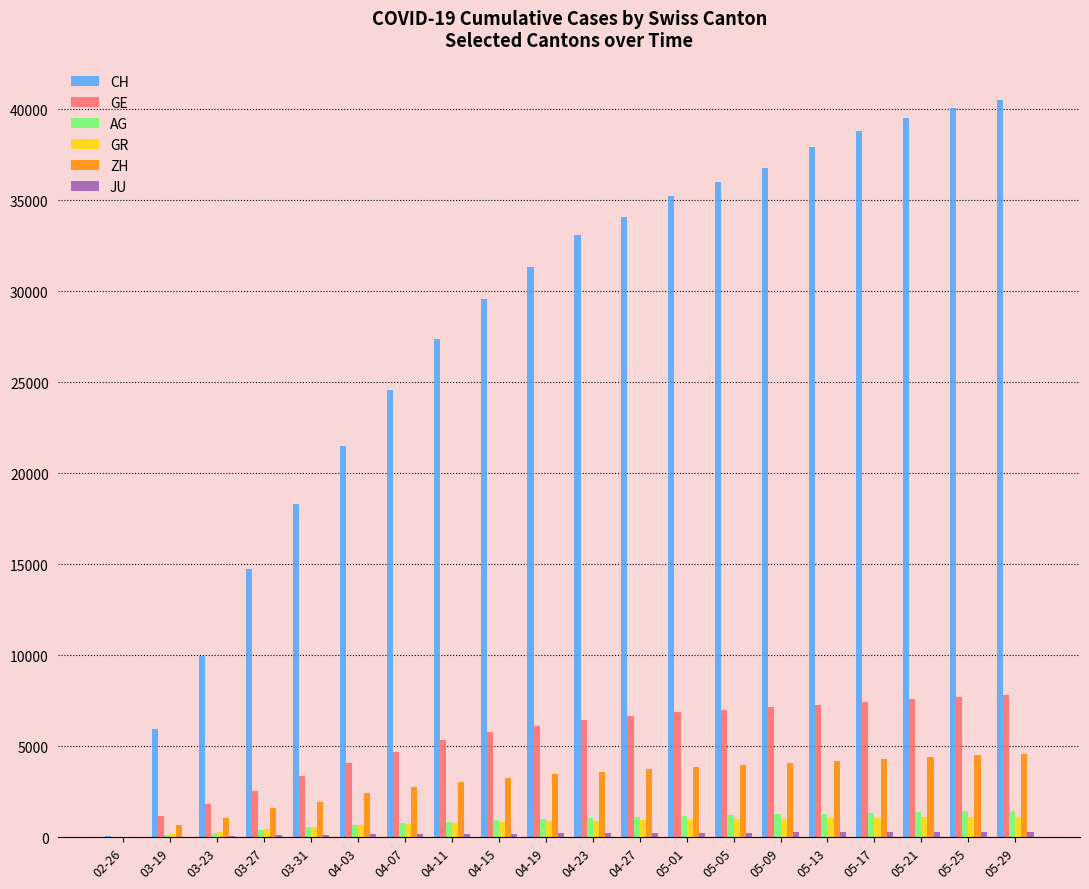

Between 03-31 and 05-17, which series saw the biggest shift?

CH